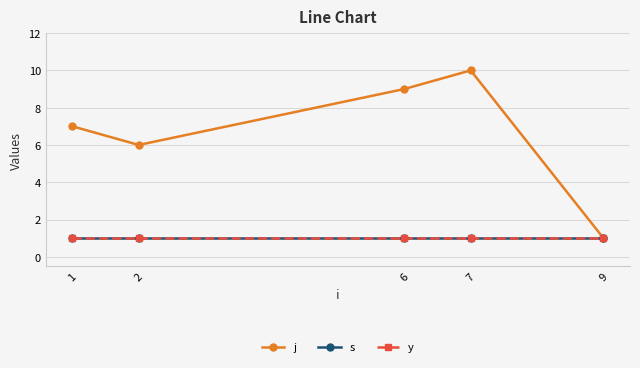

Is this an area chart (filled region under the line)?

No